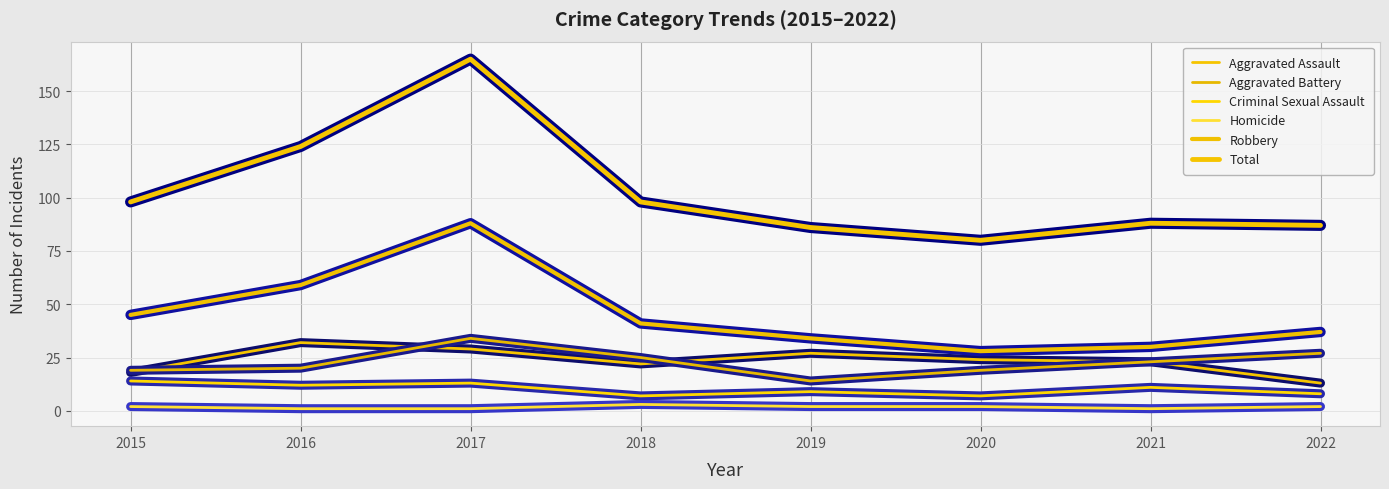

Reading right to left, what are all the values shown in this chart?

Aggravated Assault: 13	23	24	27	22	29	32	18
Aggravated Battery: 27	23	19	14	25	34	20	19
Criminal Sexual Assault: 8	11	7	9	7	13	12	14
Homicide: 2	1	2	2	3	1	1	2
Robbery: 37	30	28	34	41	88	59	45
Total: 87	88	80	86	98	165	124	98